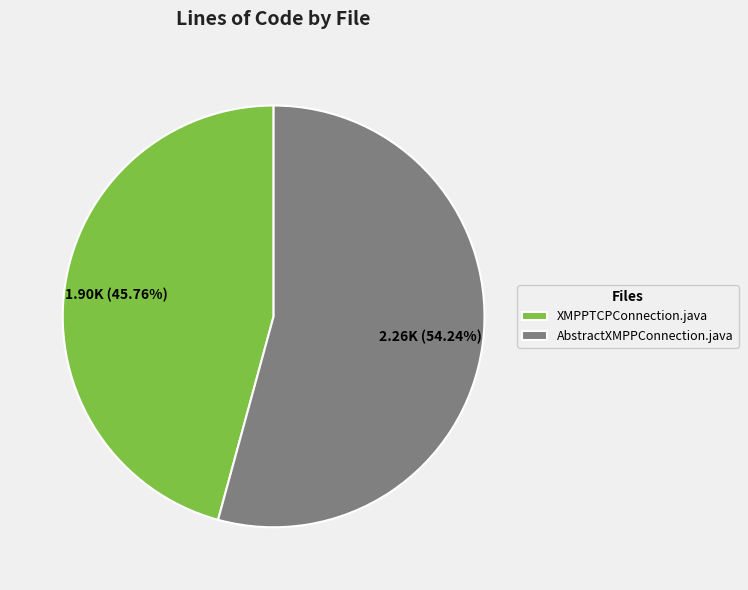

To the nearest percent, what portion does XMPPTCPConnection.java represent?

46%